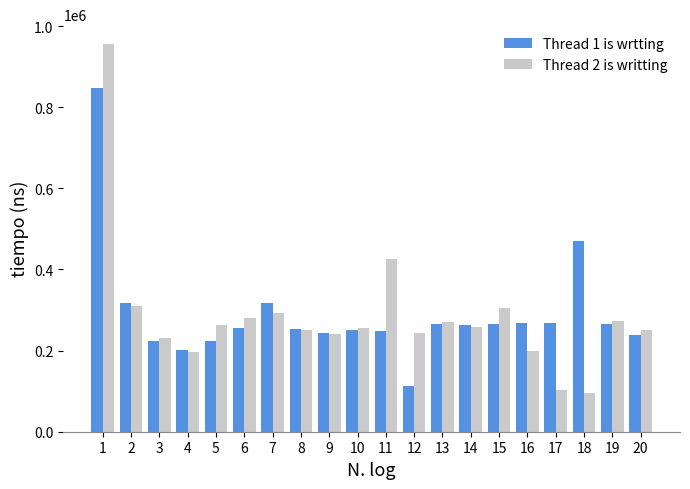

Is the value of Thread 2 is writting at 15 greater than the value of Thread 1 is wrtting at 17?

Yes